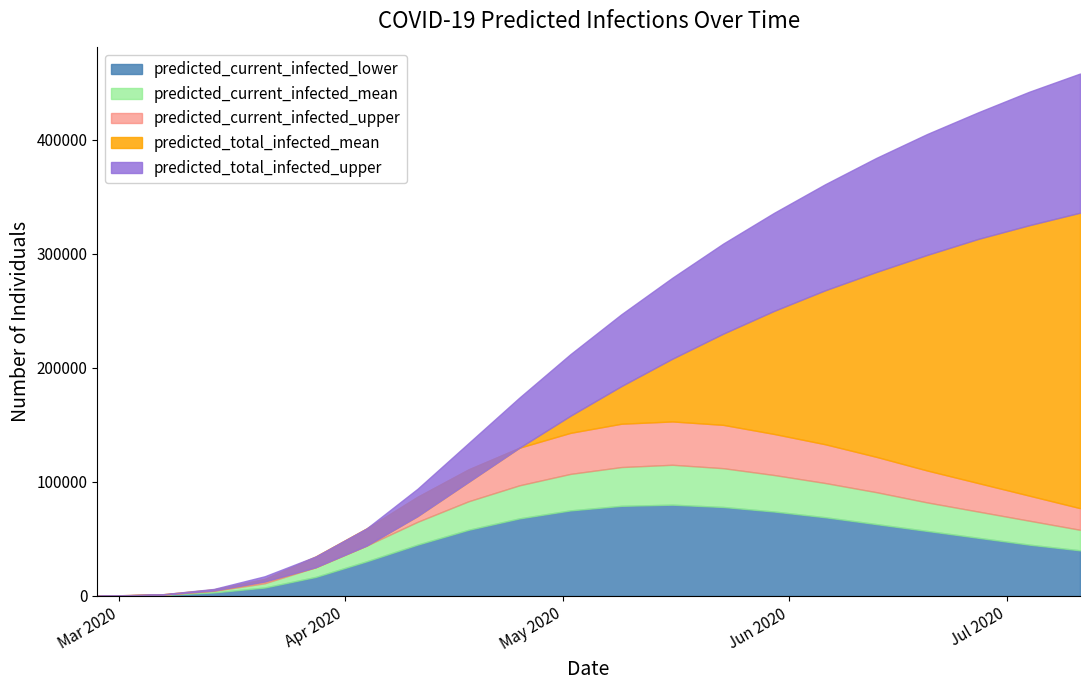

What is the difference between the highest and lowest values at 2020-06-27?

373000